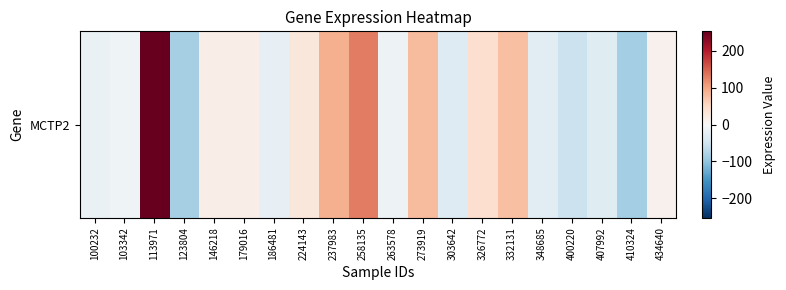

Is it true that the value at 407992 is -31.1?

True